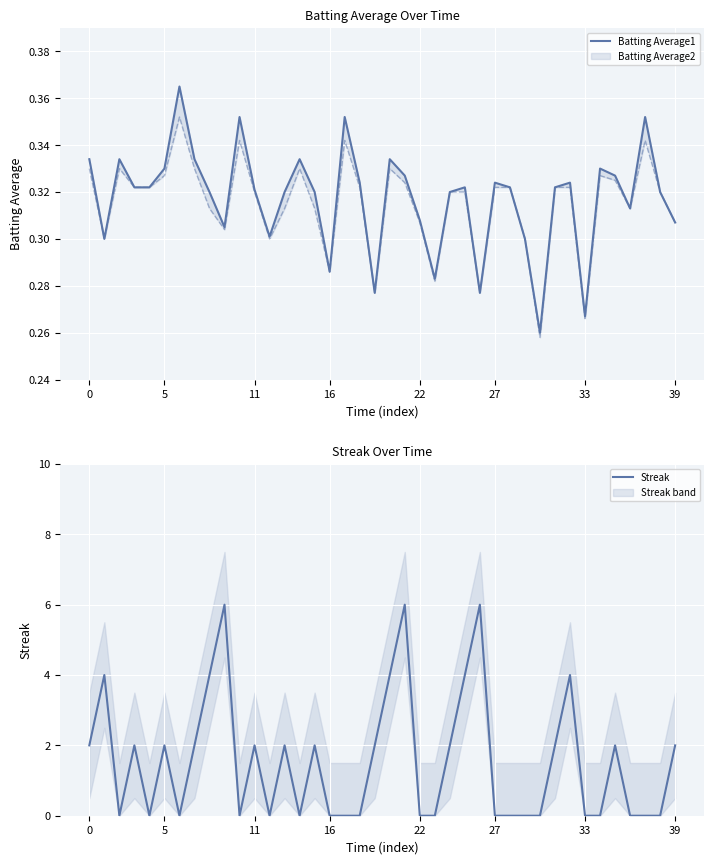

What is the maximum value shown in the chart?

6.0